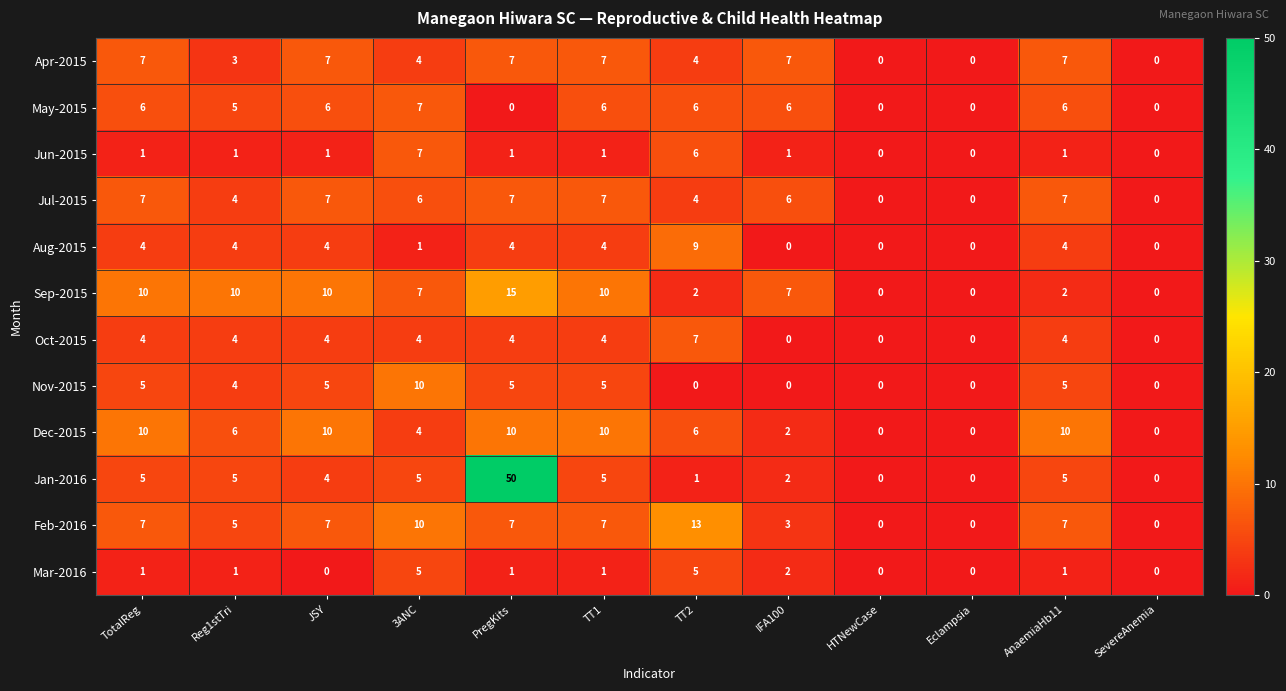

How many data points in Dec-2015 are less than 6?

5